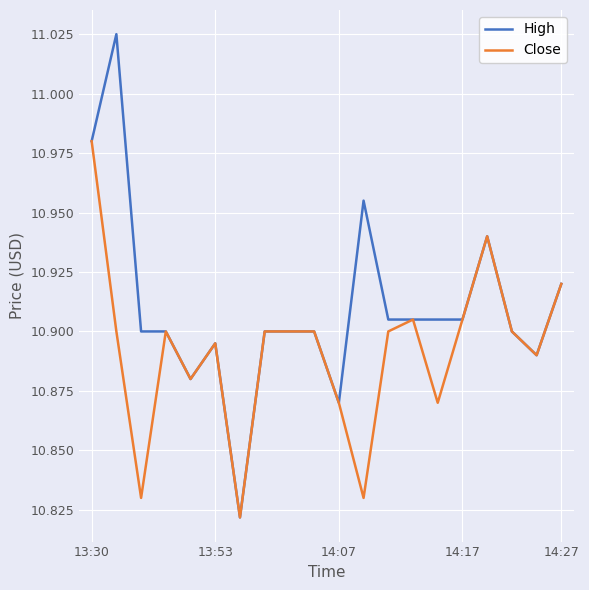

List the series in order of their overall mean, lowest first.

Close, High